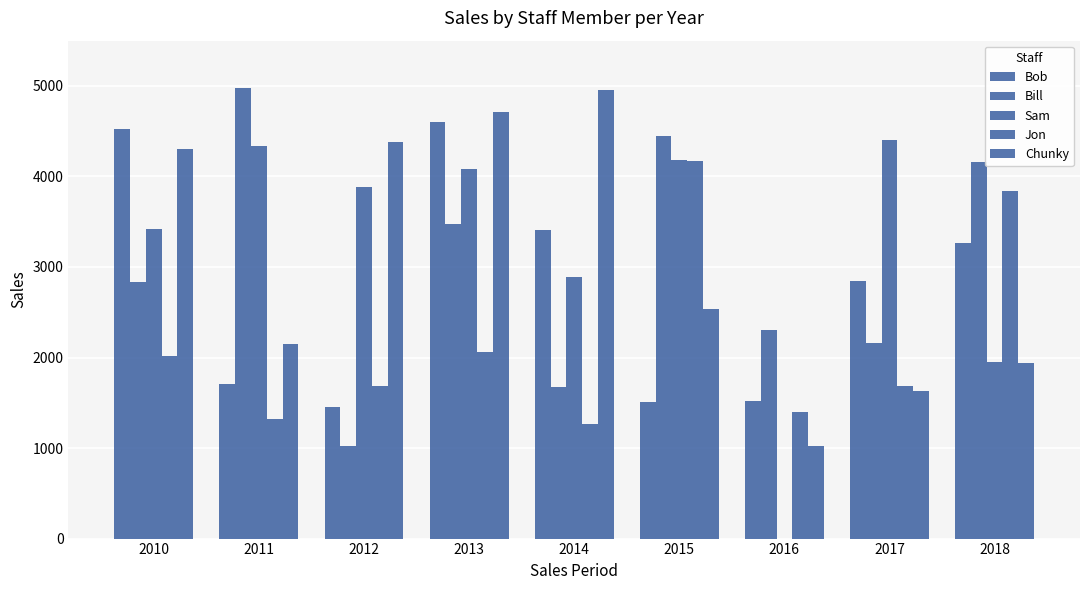

At how many categories does at least one series exceed 1589?

9